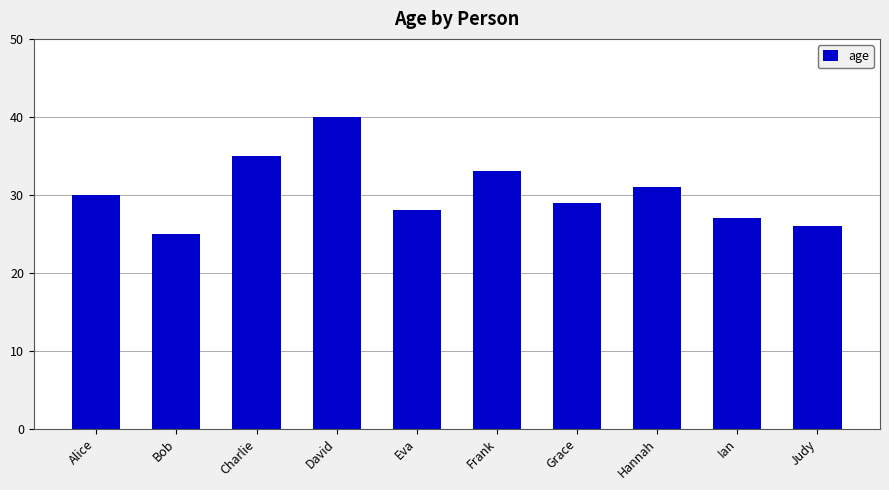

What is the value of the 7th bar from the left?

29